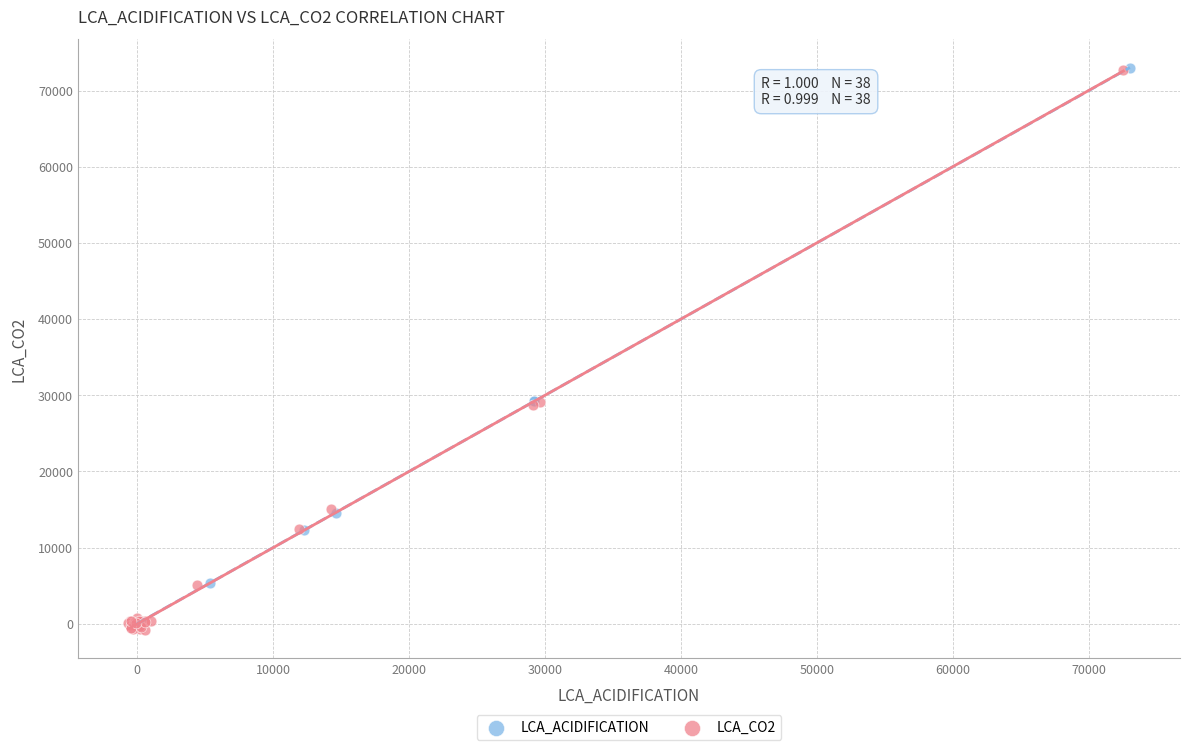

Which series has the largest Y range (max minus min)?

LCA_CO2